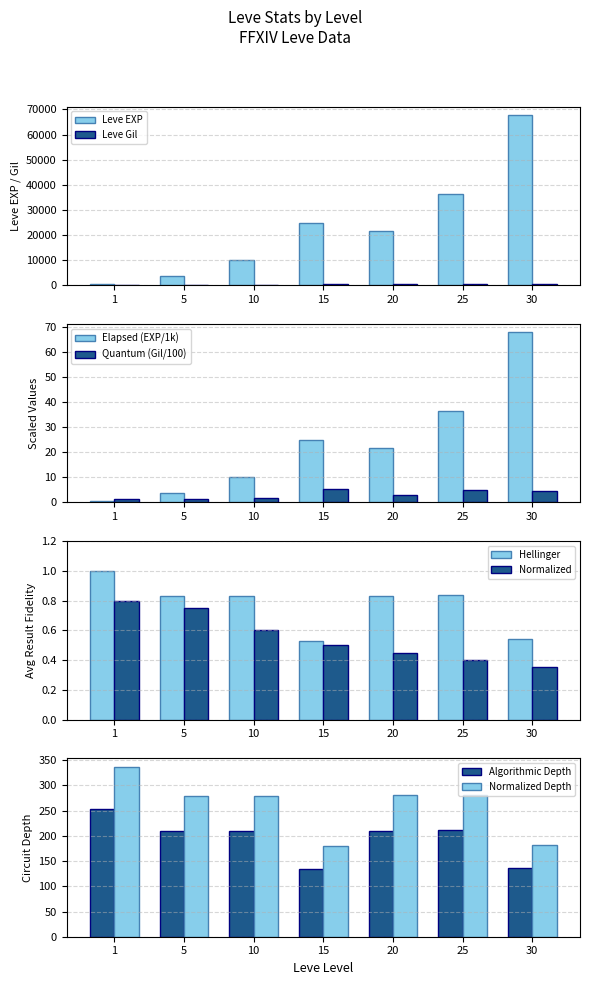

Between 1 and 20, which series saw the biggest shift?

Leve EXP